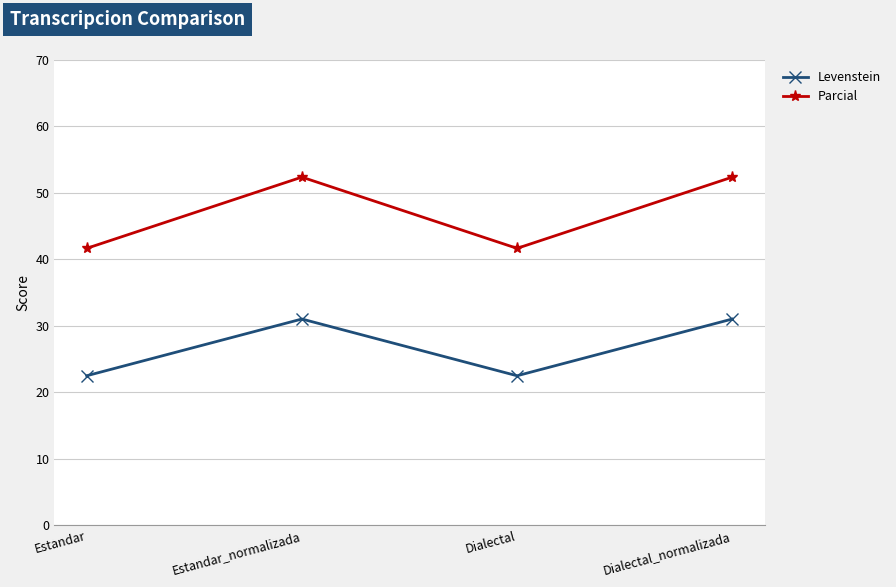

Count the number of data series in this chart.

2